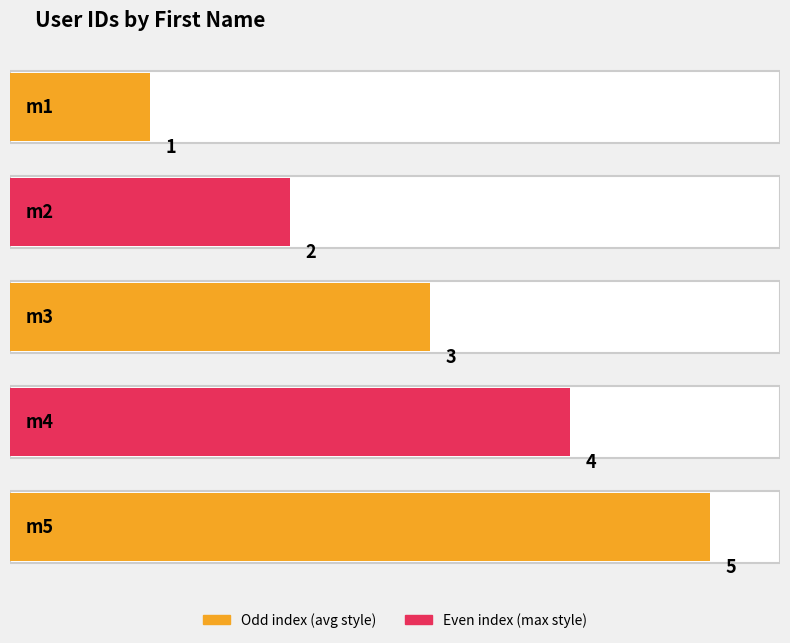

Reading right to left, extract all data points from this chart.

m5=5	m4=4	m3=3	m2=2	m1=1